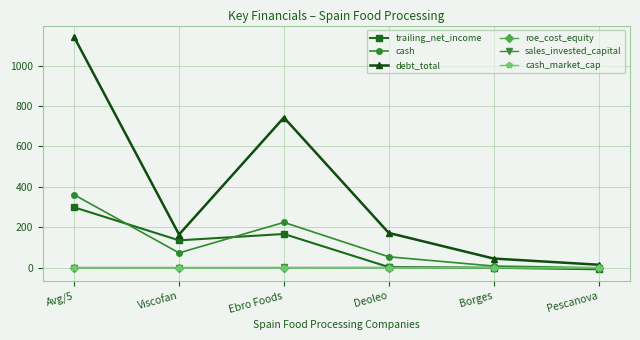

What is the label of the 3rd point from the left?

Ebro Foods